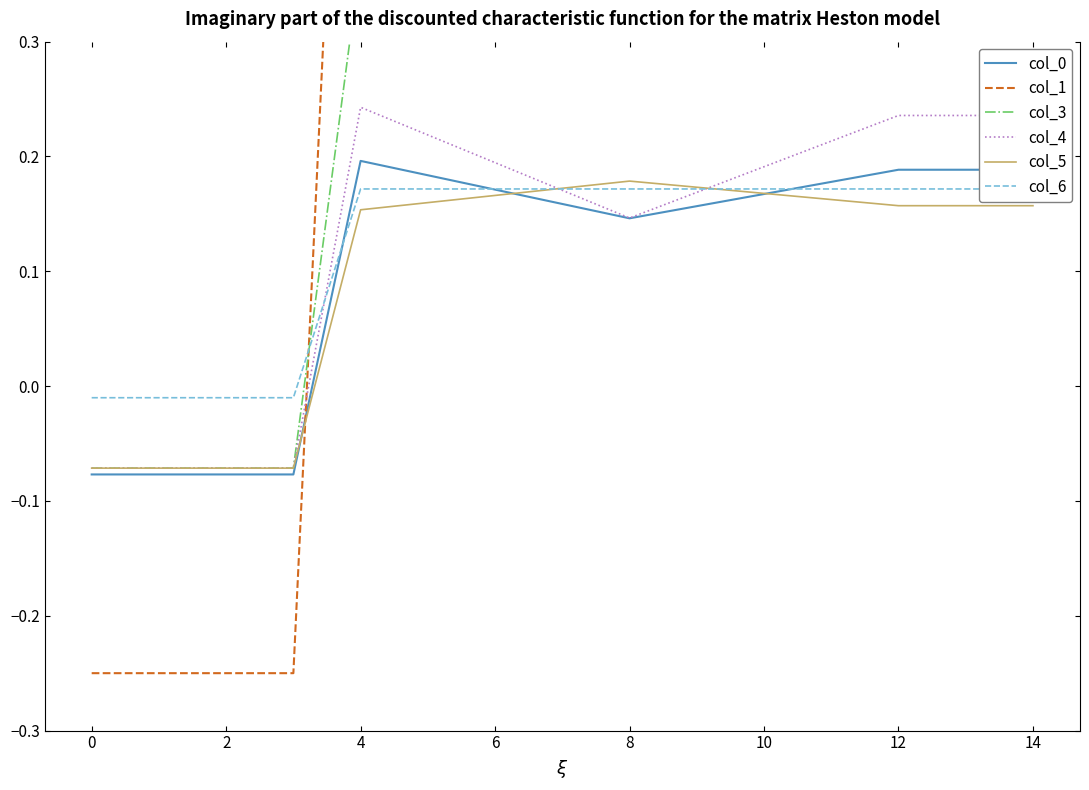

How many values in col_4 are below zero?

4